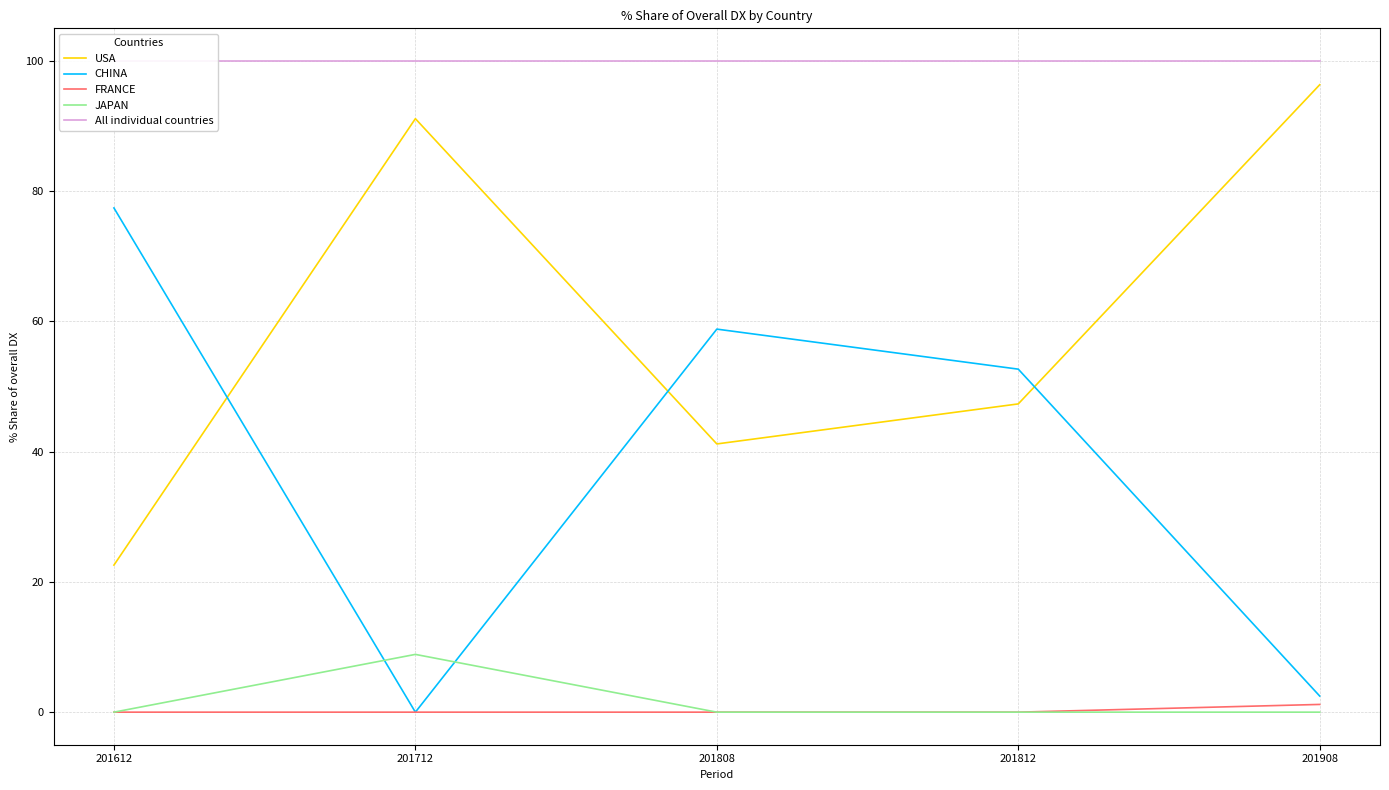

What is the sum of all CHINA values?

191.4